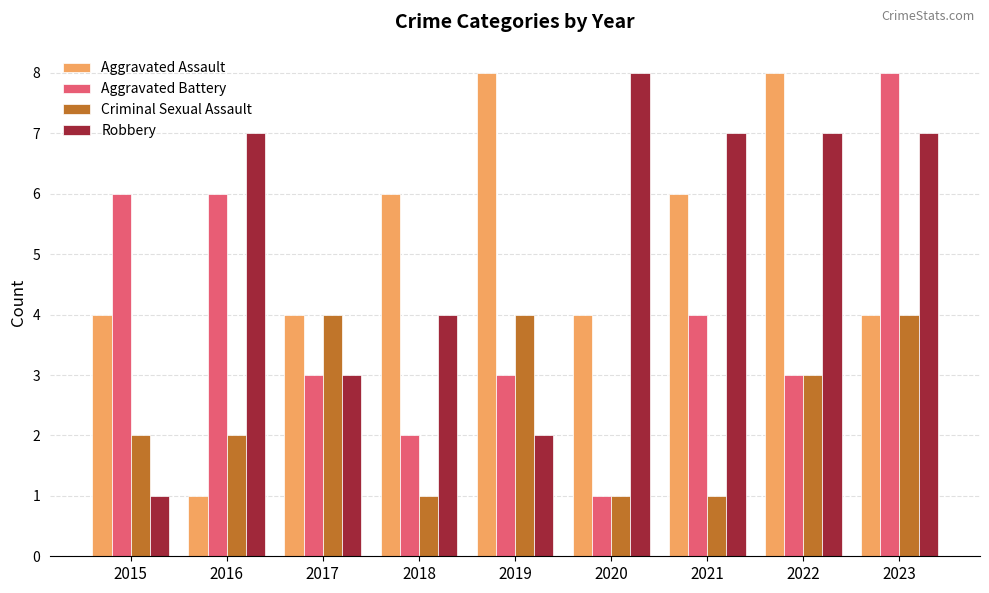

At which label does Aggravated Battery first exceed 3?

2015